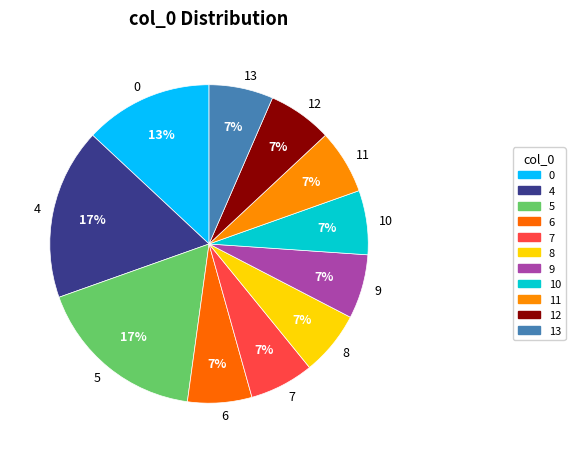

Is it true that 7 is 7% of the pie?

True